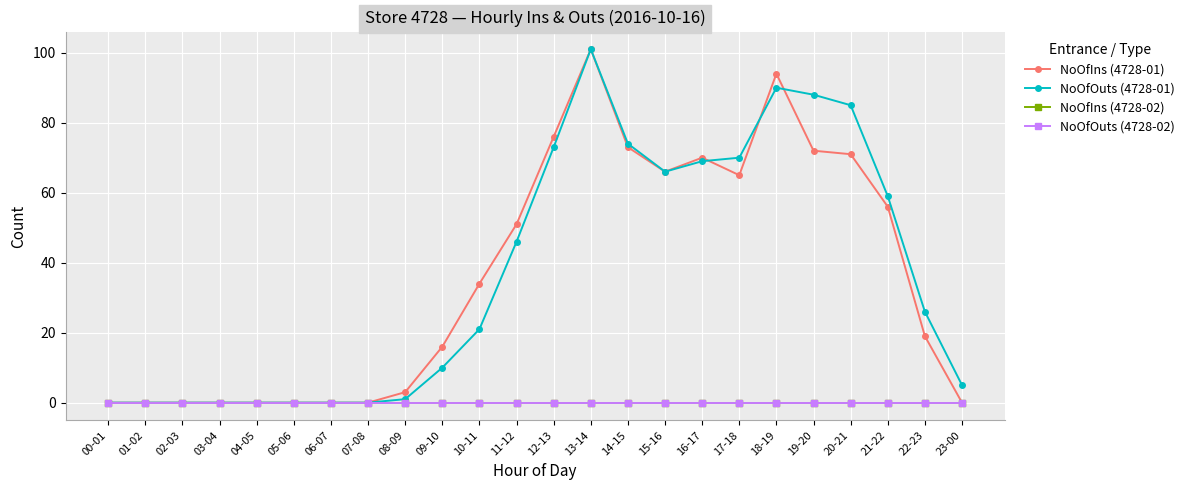

Does the chart have visible grid lines?

Yes